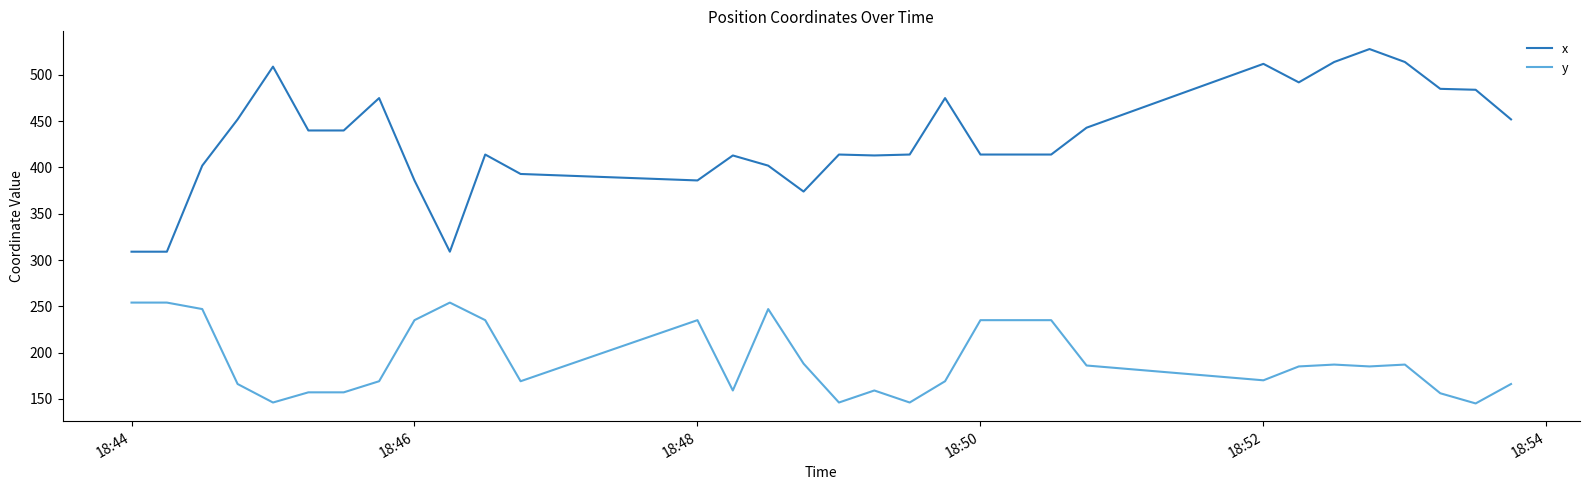

True or false: y and x intersect in this chart.

False